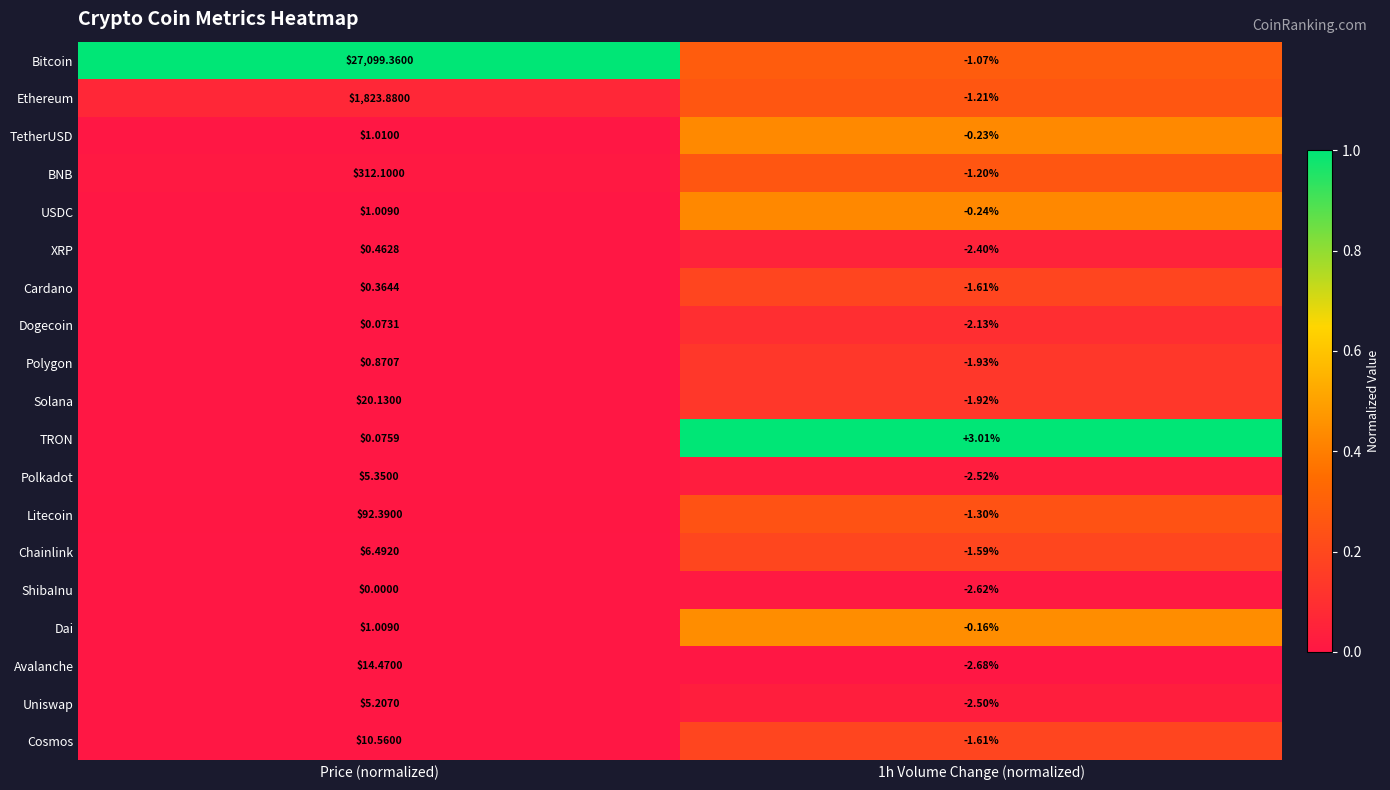

At which label does XRP first exceed 0?

Price (normalized)